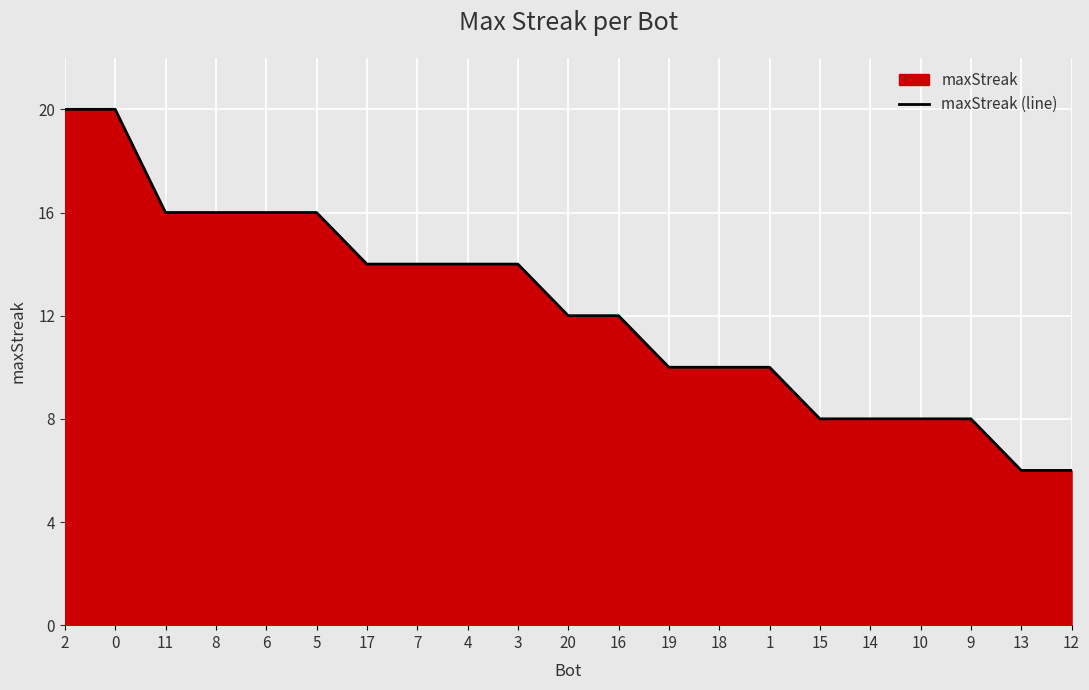

The chart shows a value of 16 at 5. True or false?

True